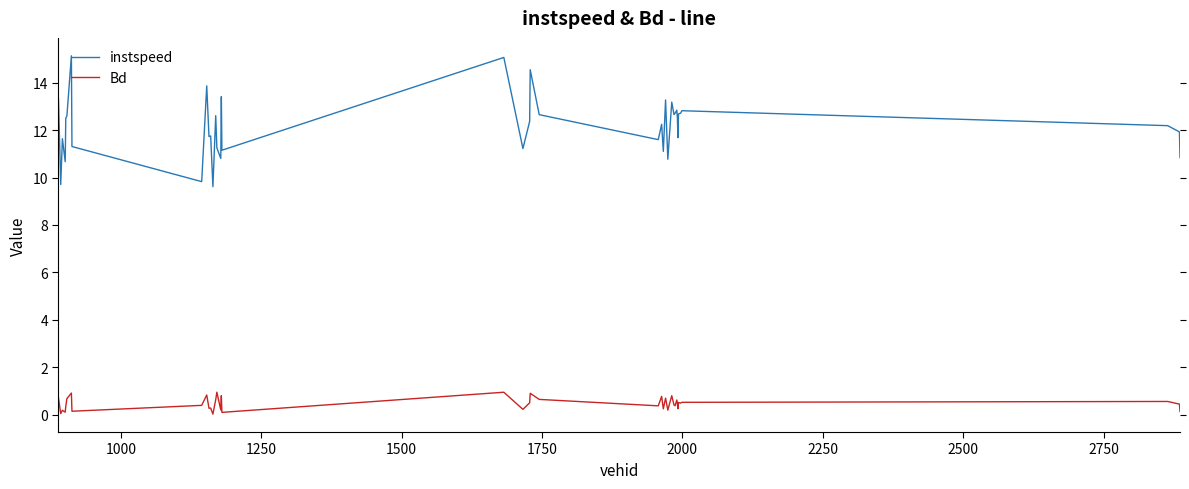

At how many categories does at least one series exceed 3?

40